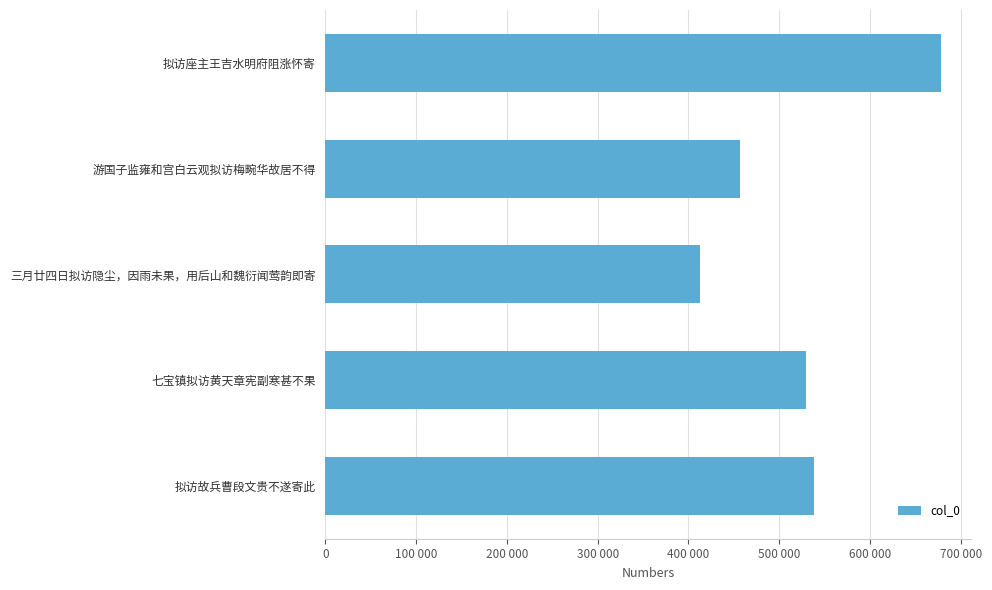

What is the average value?

522782